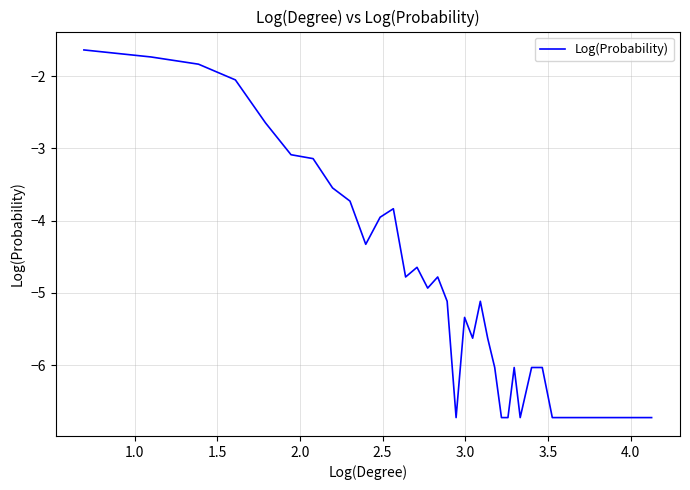

What is the minimum value shown in the chart?

-6.7